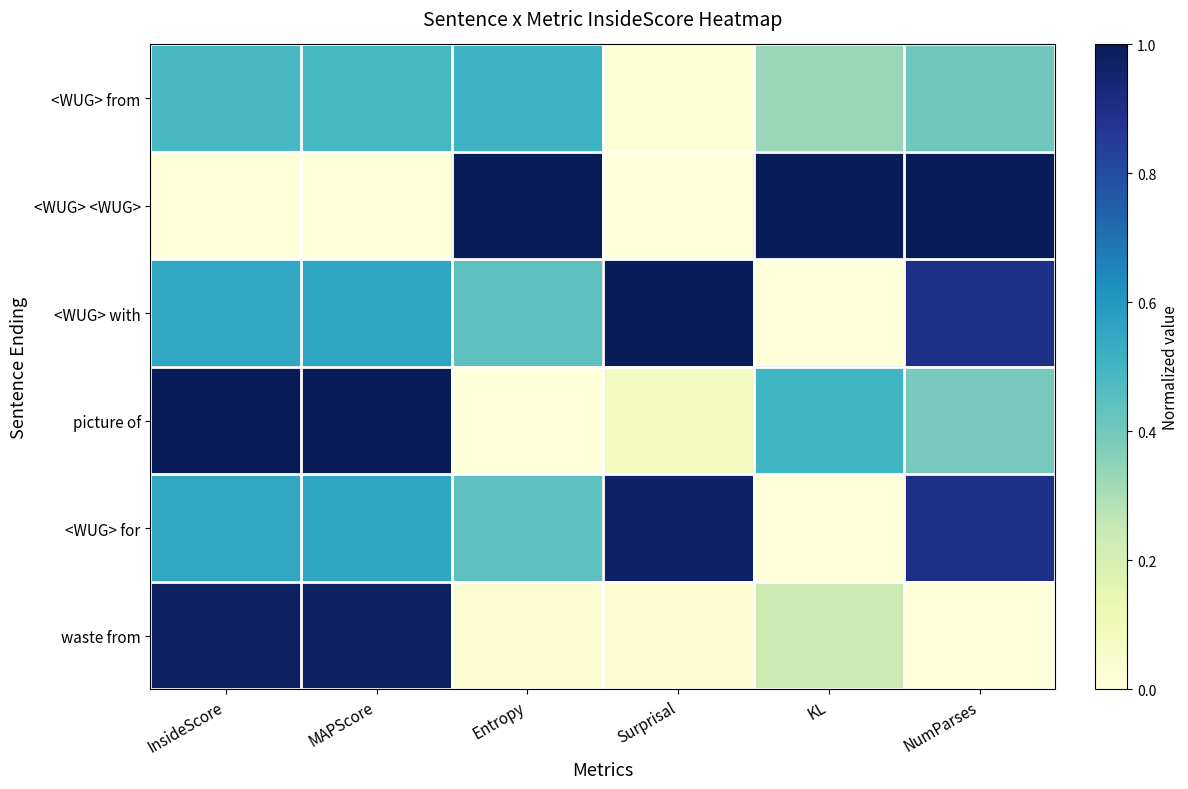

Which label corresponds to the smallest value in the chart?

InsideScore